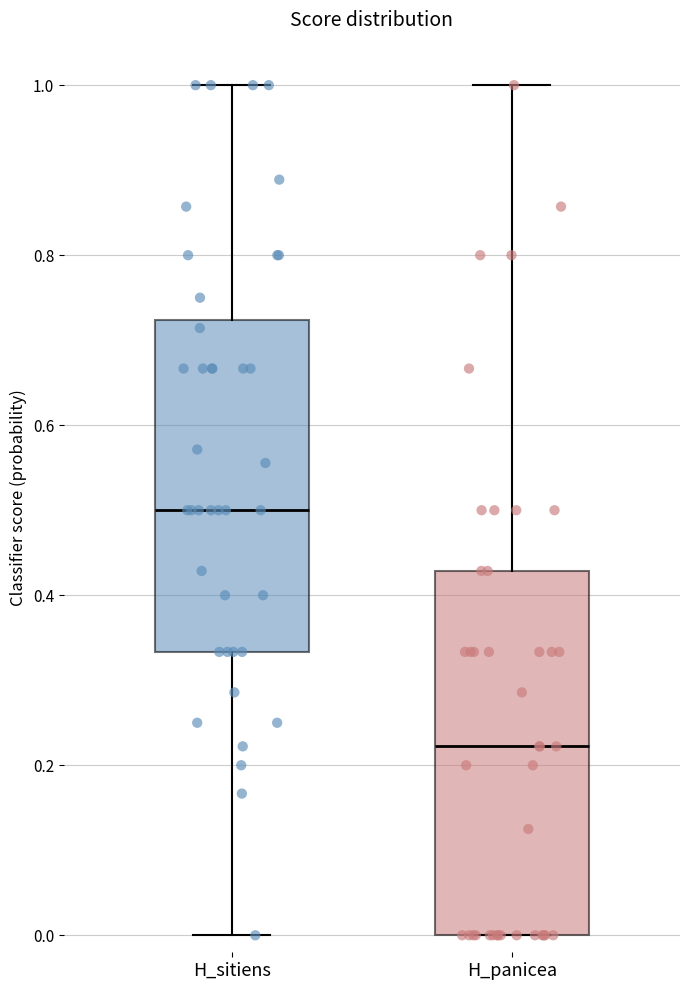

Which box's median line is the highest?

H_sitiens